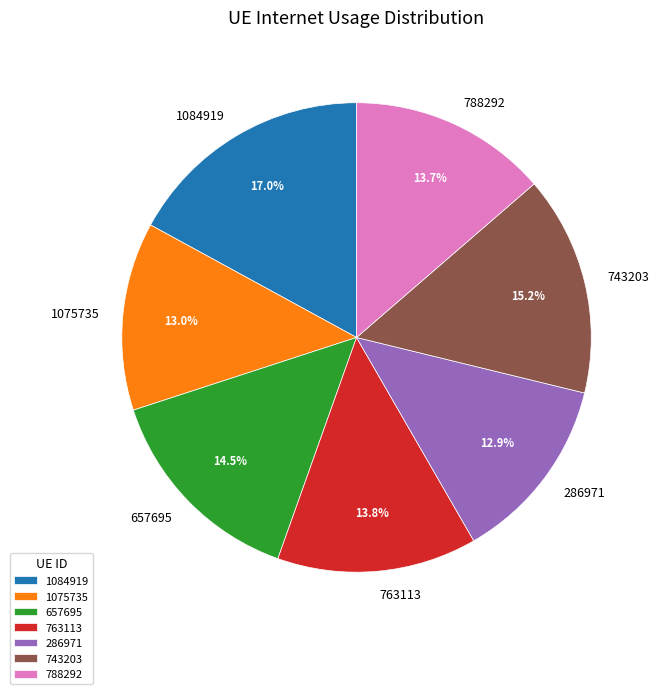

Is there any slice that represents more than half of the pie?

No